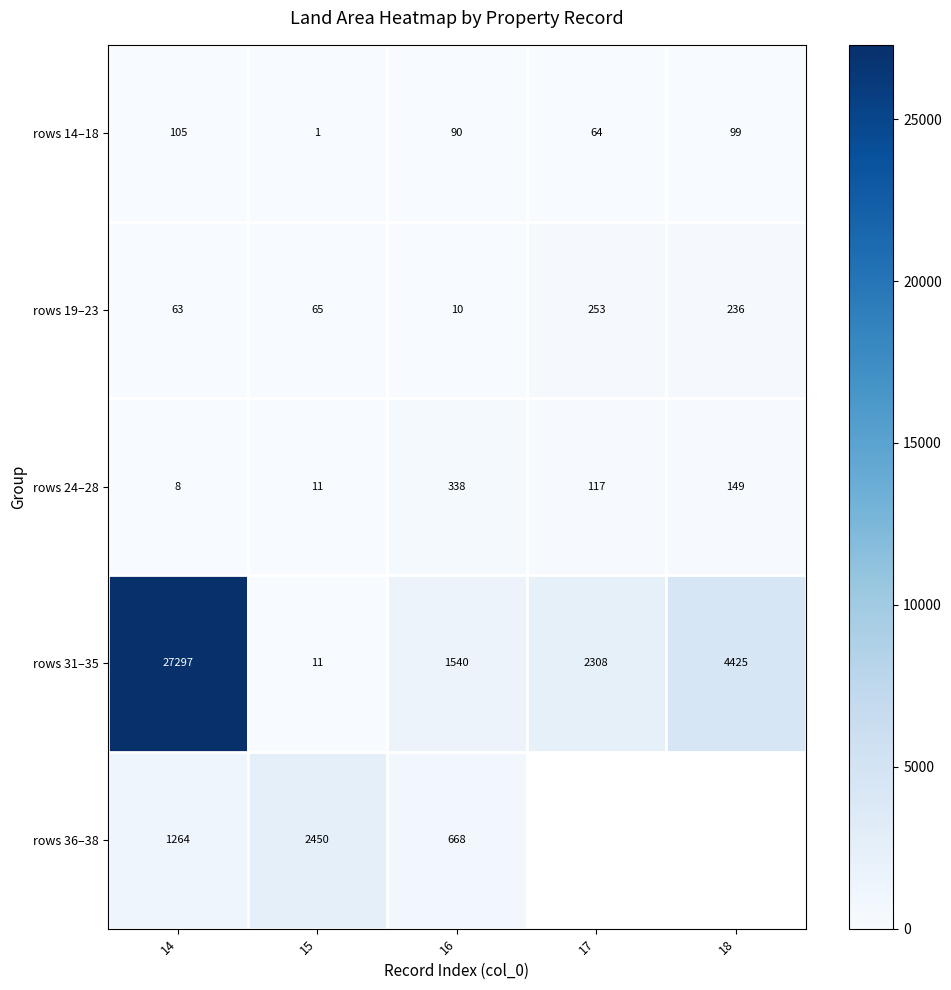

At which label does rows 31–35 reach its peak?

14